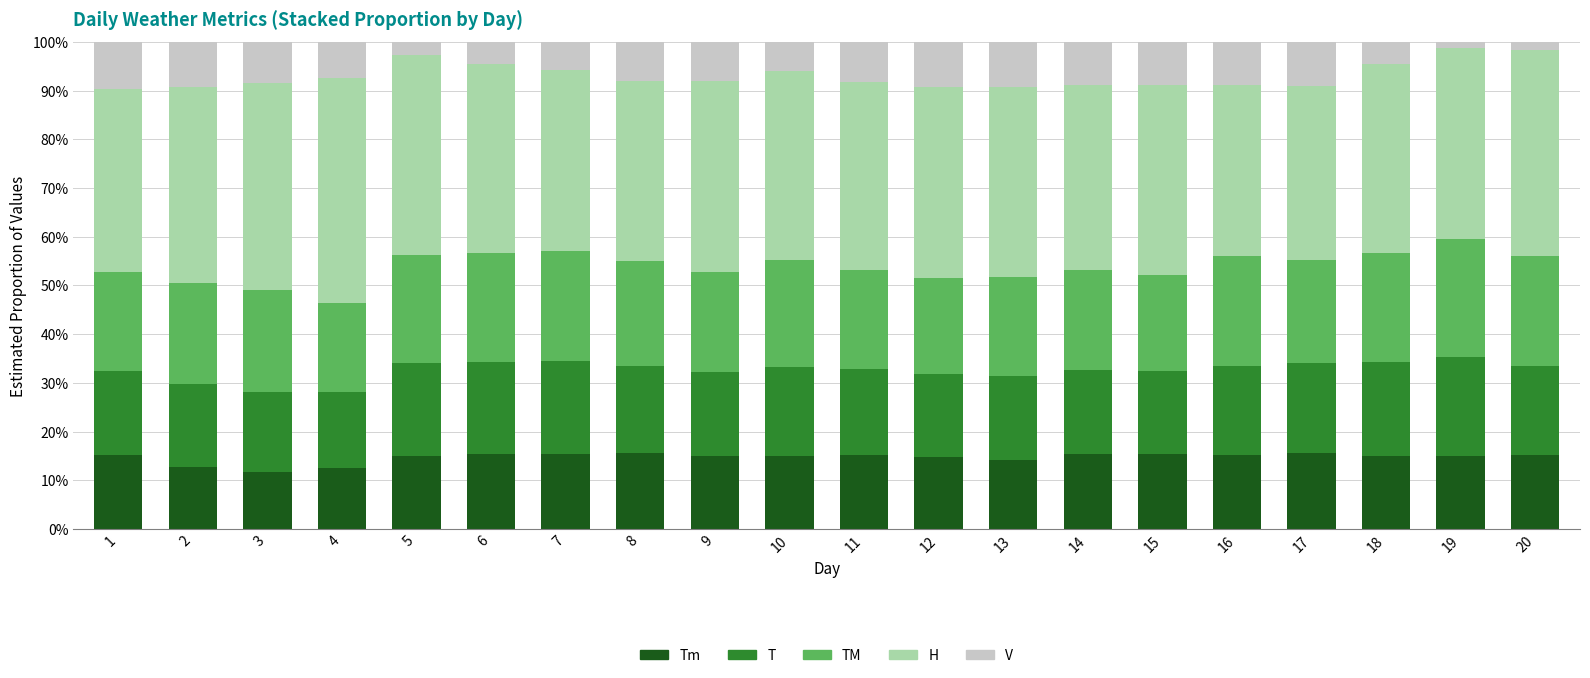

What is the total value across all series at 2?

100.0